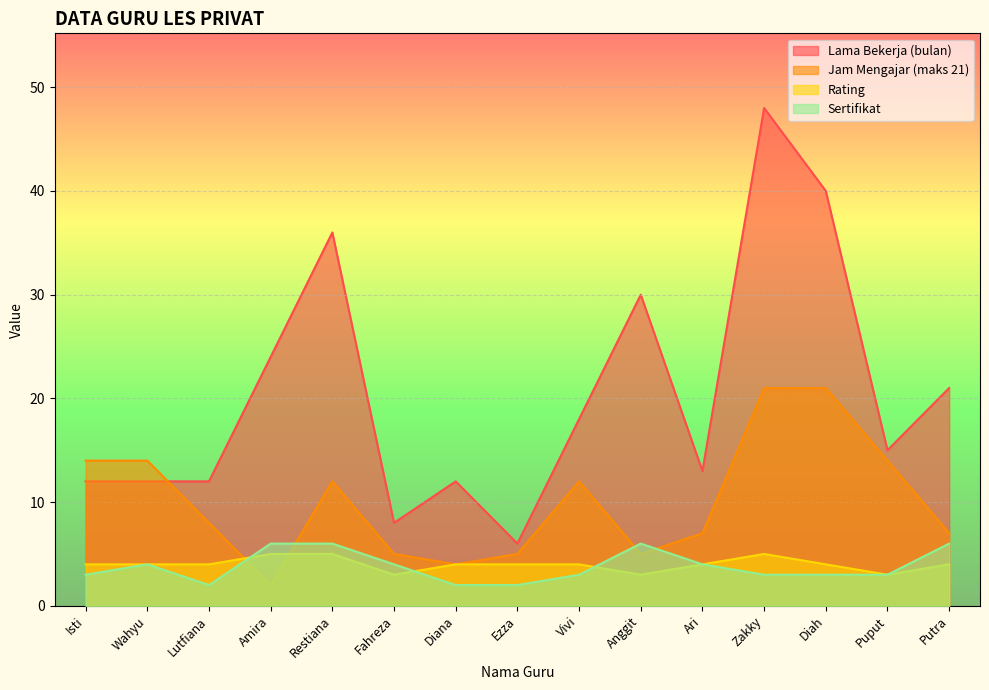

True or false: Sertifikat has more than 0 interior local peaks.

True